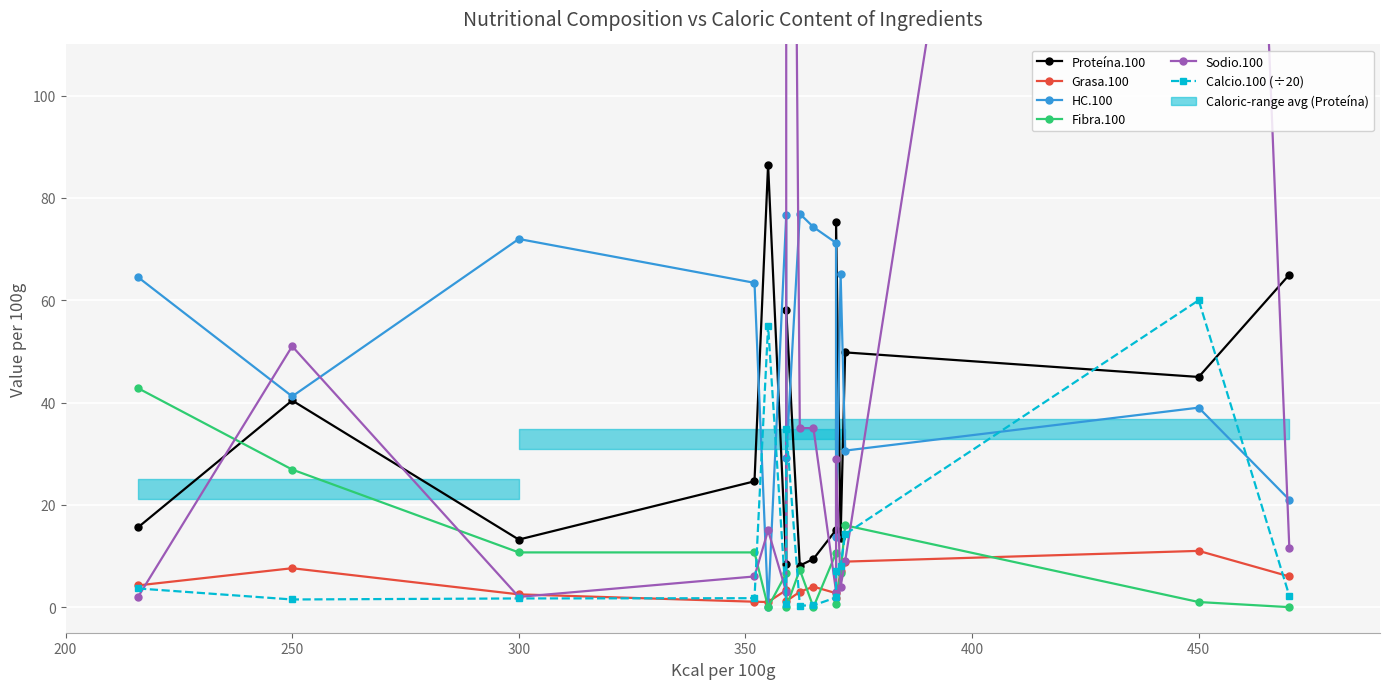

What is the maximum value for Calcio.100 (÷20)?

60.0